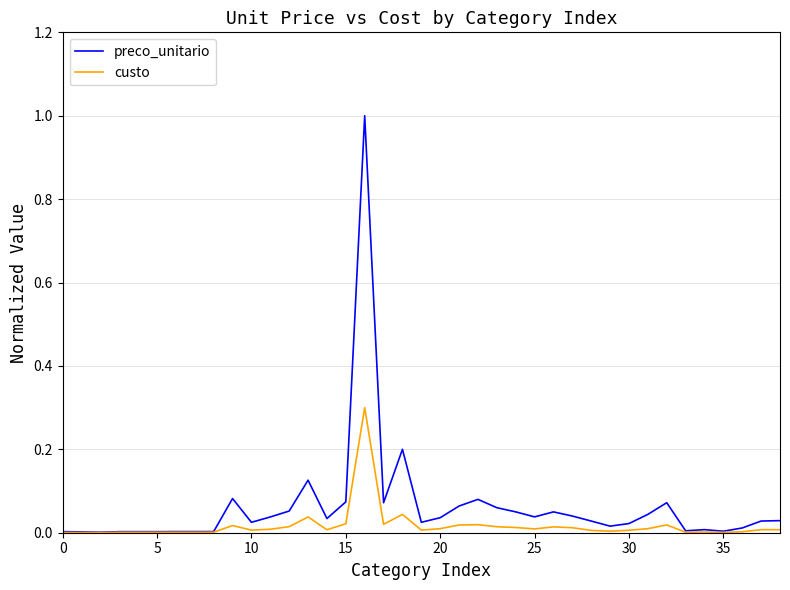

Which series has the widest spread of values?

preco_unitario